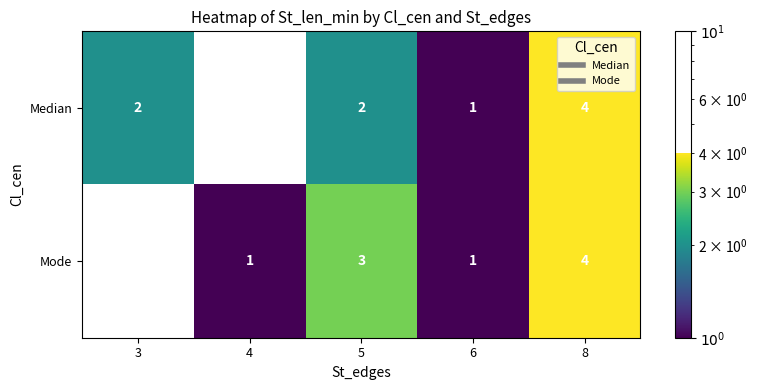

What is the difference between the maximum and second lowest values in the Mode series?

3